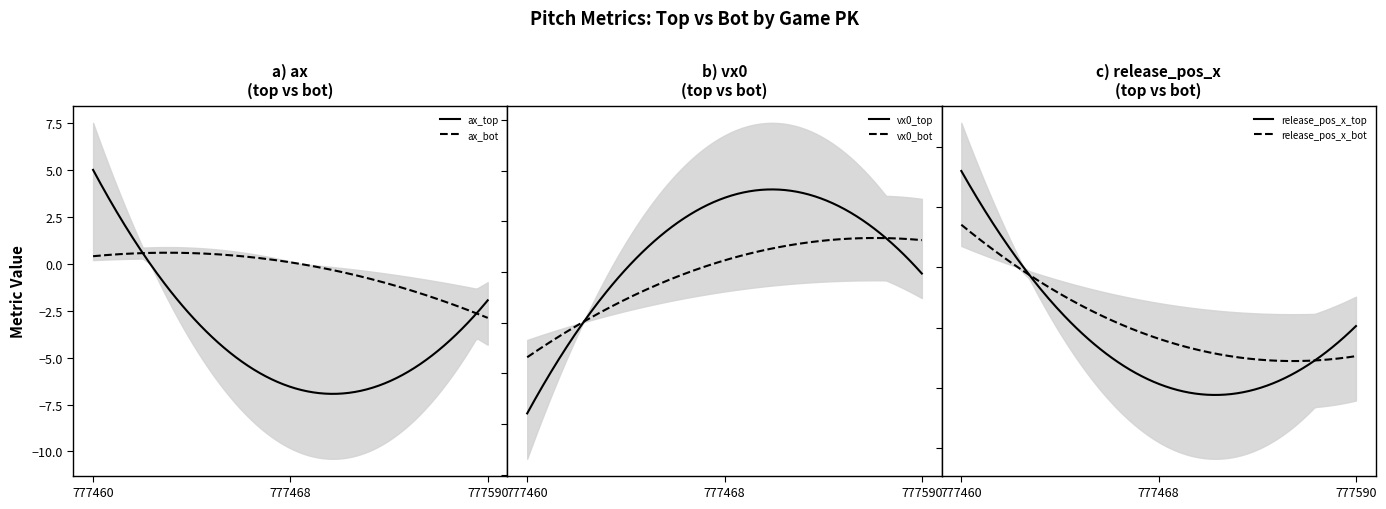

Which series has the widest spread of values?

ax_top